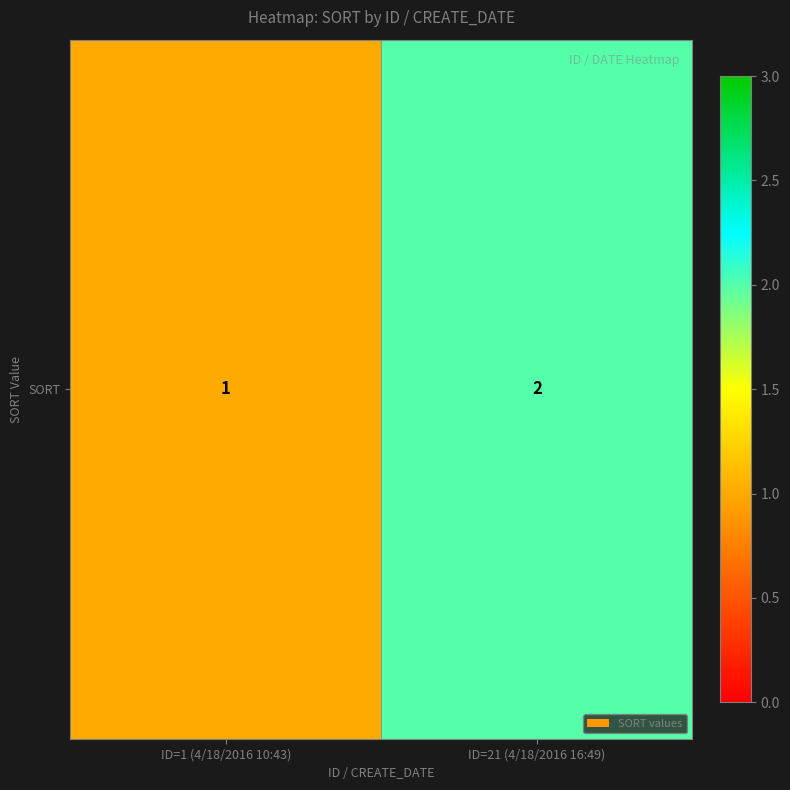

The value at ID=1 (4/18/2016 10:43) is 1. True or false?

True